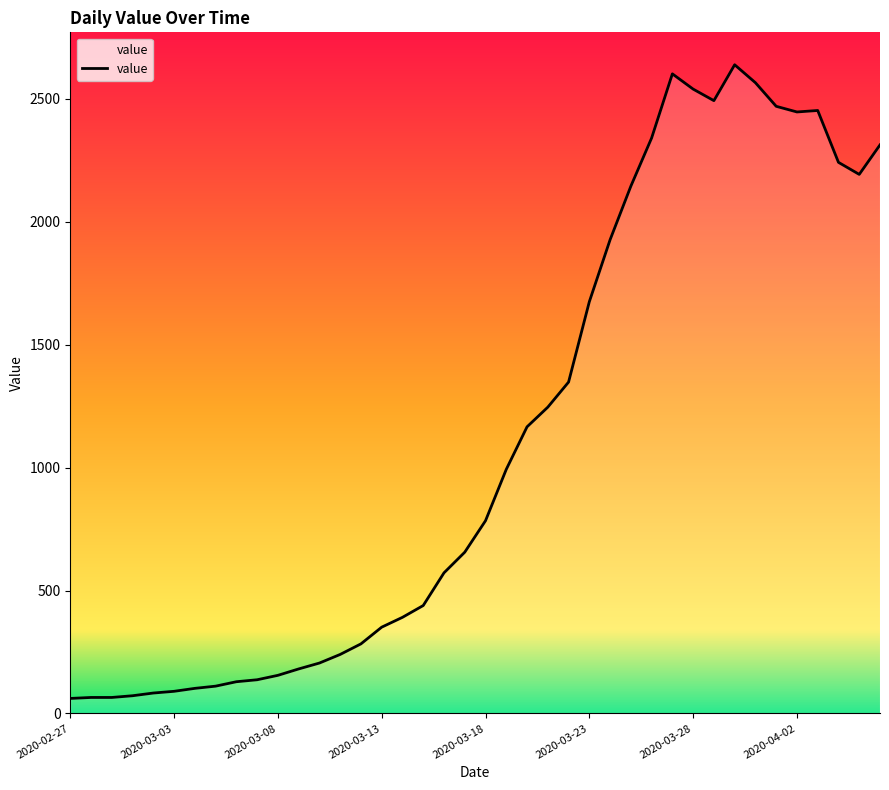

What is the minimum value shown in the chart?

61